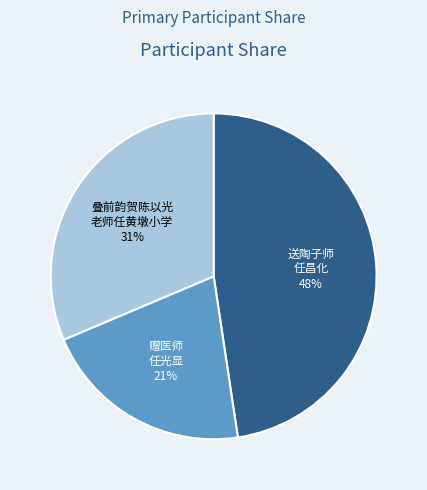

To the nearest percent, what is the average slice percentage?

33%